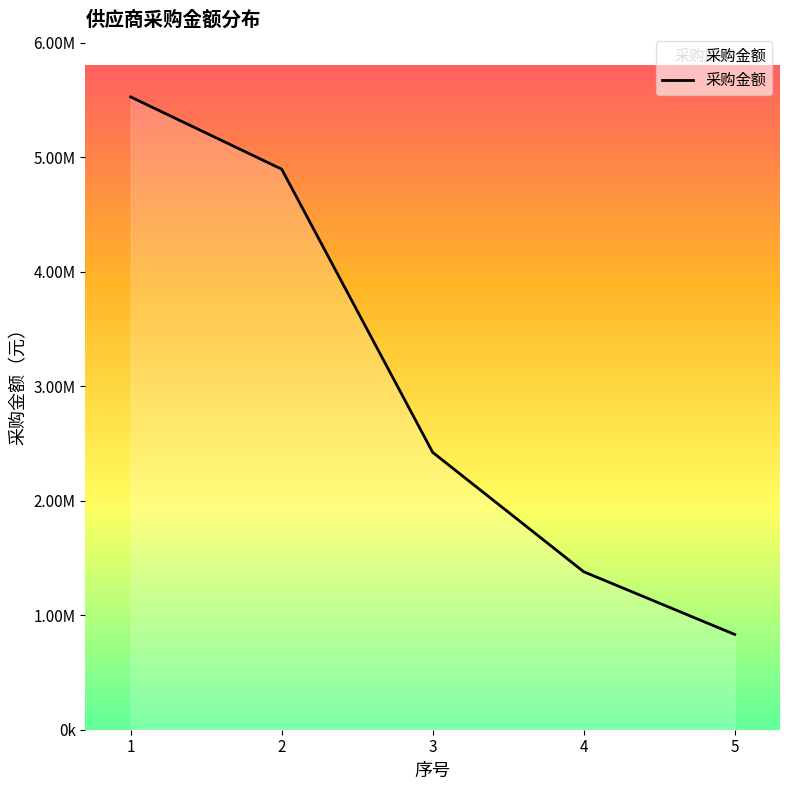

Does the chart have visible grid lines?

No